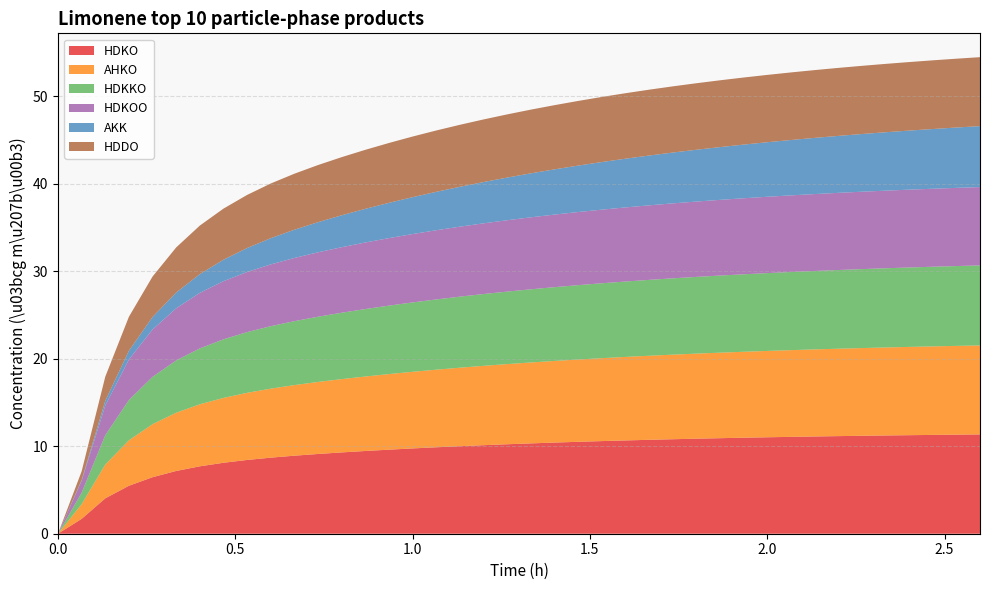

Reading left to right, extract all data points from this chart.

HDKO: 0=0.0	1=1.7	2=4.0	3=5.5	4=6.5	5=7.2	6=7.7	7=8.1	8=8.4	9=8.7	10=8.9	11=9.1	12=9.3	13=9.5	14=9.6	15=9.8	16=9.9	17=10.0	18=10.1	19=10.2	20=10.3	21=10.4	22=10.5	23=10.6	24=10.7	25=10.7	26=10.8	27=10.9	28=10.9	29=11.0	30=11.0	31=11.1	32=11.1	33=11.2	34=11.2	35=11.2	36=11.3	37=11.3	38=11.3	39=11.4
AHKO: 0=0.0	1=1.7	2=3.9	3=5.2	4=6.1	5=6.7	6=7.1	7=7.4	8=7.7	9=7.9	10=8.1	11=8.2	12=8.4	13=8.5	14=8.6	15=8.8	16=8.9	17=9.0	18=9.1	19=9.2	20=9.3	21=9.3	22=9.4	23=9.5	24=9.5	25=9.6	26=9.7	27=9.7	28=9.8	29=9.8	30=9.9	31=9.9	32=10.0	33=10.0	34=10.0	35=10.1	36=10.1	37=10.1	38=10.1	39=10.2
HDKKO: 0=0.0	1=1.3	2=3.4	3=4.6	4=5.4	5=6.0	6=6.4	7=6.7	8=6.9	9=7.1	10=7.3	11=7.5	12=7.6	13=7.7	14=7.8	15=7.9	16=8.0	17=8.1	18=8.2	19=8.3	20=8.4	21=8.4	22=8.5	23=8.6	24=8.6	25=8.7	26=8.7	27=8.8	28=8.8	29=8.9	30=8.9	31=8.9	32=9.0	33=9.0	34=9.0	35=9.1	36=9.1	37=9.1	38=9.1	39=9.1
HDKOO: 0=0.0	1=1.4	2=3.4	3=4.6	4=5.4	5=6.0	6=6.3	7=6.6	8=6.9	9=7.1	10=7.2	11=7.4	12=7.5	13=7.6	14=7.7	15=7.8	16=7.9	17=8.0	18=8.1	19=8.2	20=8.2	21=8.3	22=8.4	23=8.4	24=8.5	25=8.5	26=8.6	27=8.6	28=8.7	29=8.7	30=8.7	31=8.8	32=8.8	33=8.8	34=8.8	35=8.9	36=8.9	37=8.9	38=8.9	39=9.0
AKK: 0=0.0	1=0.1	2=0.5	3=1.0	4=1.4	5=1.8	6=2.1	7=2.5	8=2.7	9=3.0	10=3.2	11=3.4	12=3.7	13=3.8	14=4.0	15=4.2	16=4.4	17=4.6	18=4.7	19=4.9	20=5.0	21=5.2	22=5.3	23=5.4	24=5.6	25=5.7	26=5.8	27=5.9	28=6.0	29=6.1	30=6.2	31=6.3	32=6.4	33=6.5	34=6.6	35=6.7	36=6.8	37=6.8	38=6.9	39=7.0
HDDO: 0=0.0	1=1.0	2=2.8	3=3.9	4=4.6	5=5.2	6=5.5	7=5.8	8=6.1	9=6.3	10=6.4	11=6.5	12=6.6	13=6.7	14=6.8	15=6.9	16=7.0	17=7.1	18=7.2	19=7.2	20=7.3	21=7.3	22=7.4	23=7.4	24=7.5	25=7.5	26=7.6	27=7.6	28=7.6	29=7.7	30=7.7	31=7.7	32=7.7	33=7.8	34=7.8	35=7.8	36=7.8	37=7.9	38=7.9	39=7.9